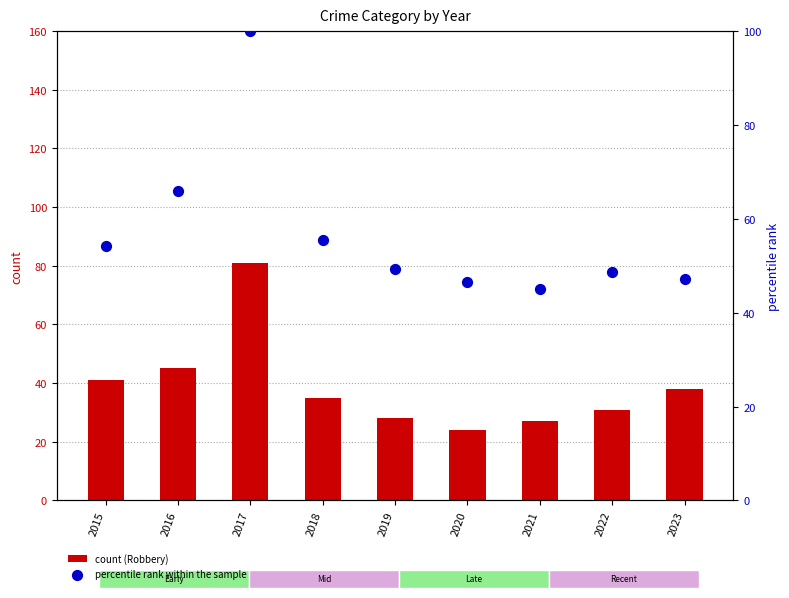

Is the value of count (Robbery) at 2017 greater than the value of percentile rank within the sample at 2016?

Yes